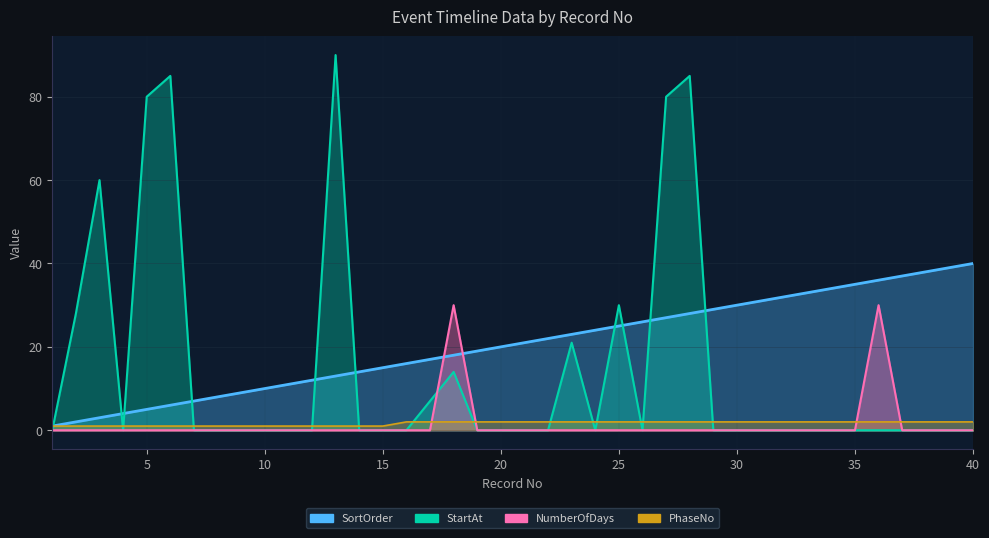

Which series changed the most between 12 and 27?

StartAt